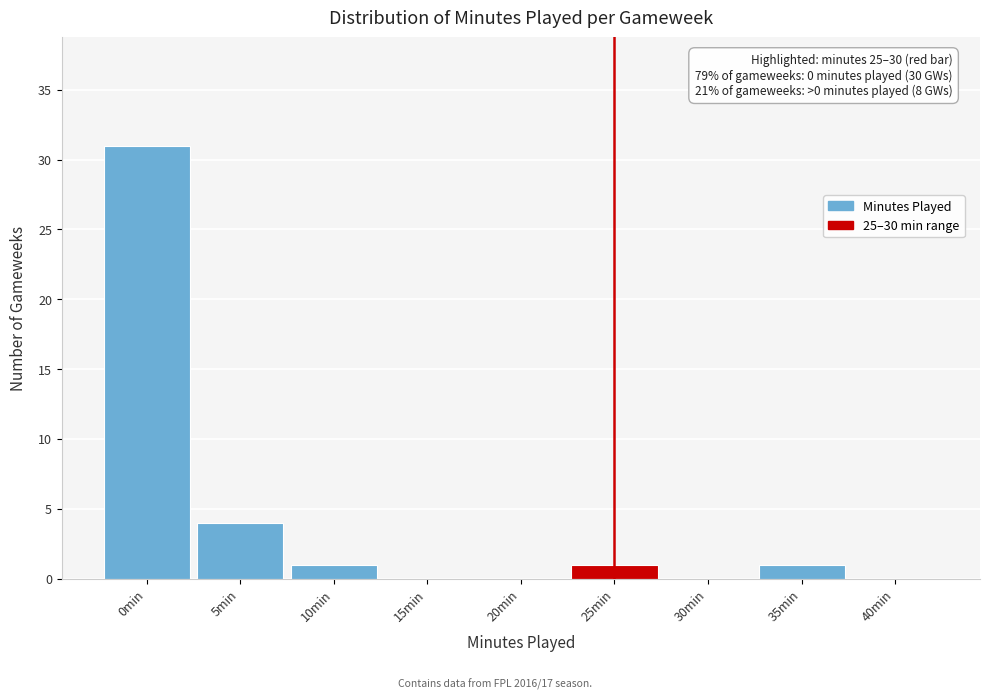

Reading left to right, transcribe all the data shown in this chart.

0min=31	5min=4	10min=1	15min=0	20min=0	25min=1	30min=0	35min=1	40min=0